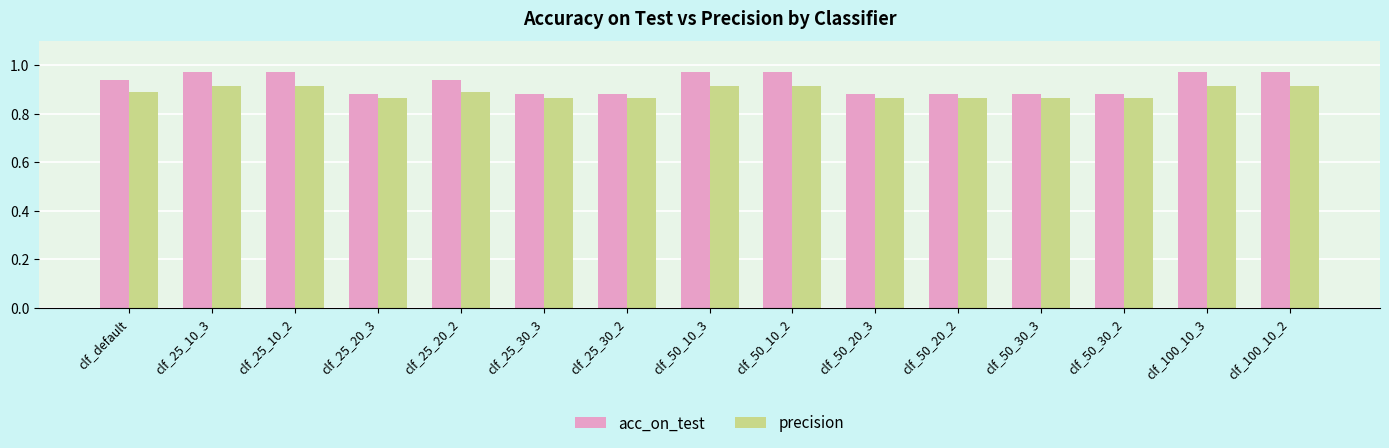

List the series in order of their peak value, highest first.

acc_on_test, precision